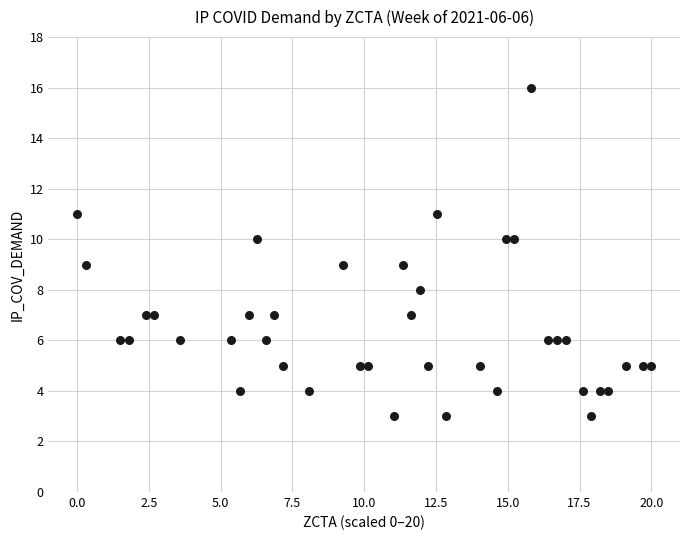

What is the range of Y values (max minus min)?

13